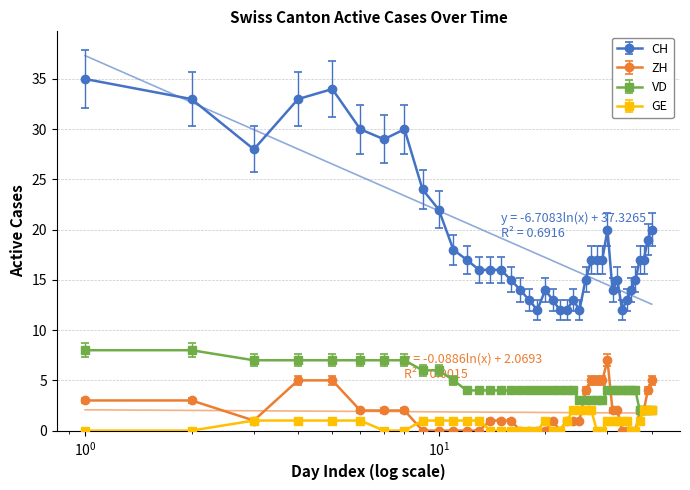

What is the maximum value for GE?

2